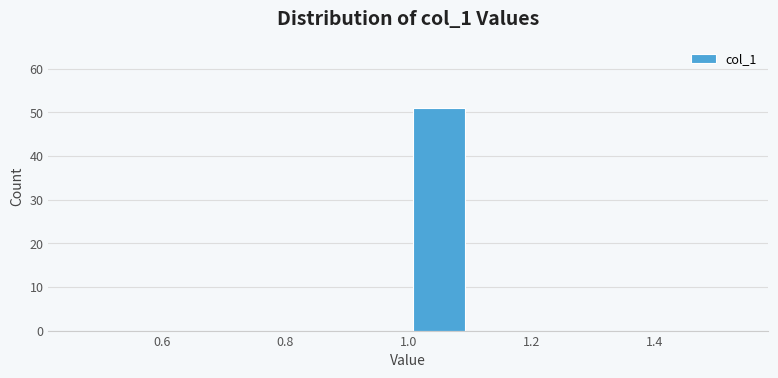

What is the height of the bar covering 1.0 to 1.1 on the x-axis? The values are not printed on the chart, so give them approximately, as read against the axis.

51